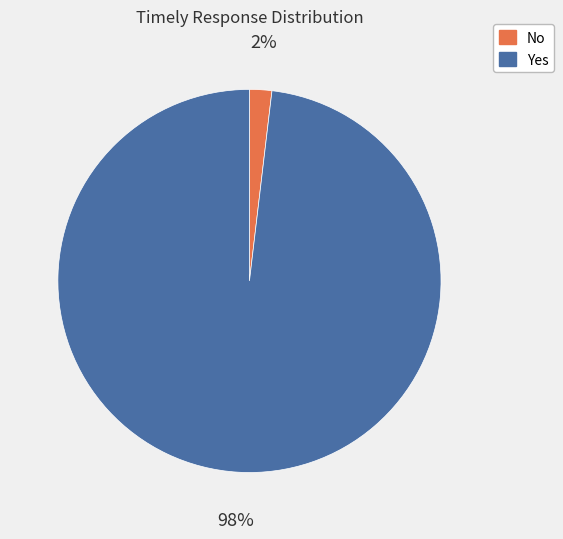

Which category accounts for the majority?

Yes